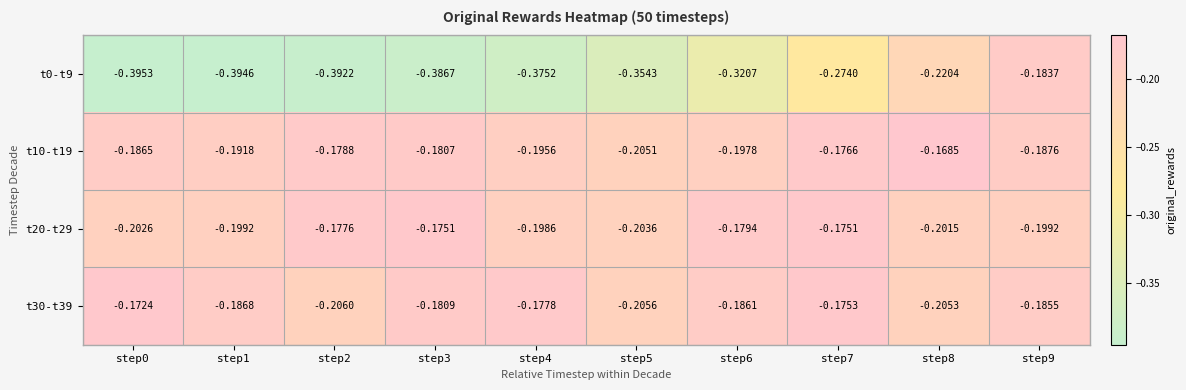

Is the value of t0-t9 at step8 greater than the value of t30-t39 at step0?

No